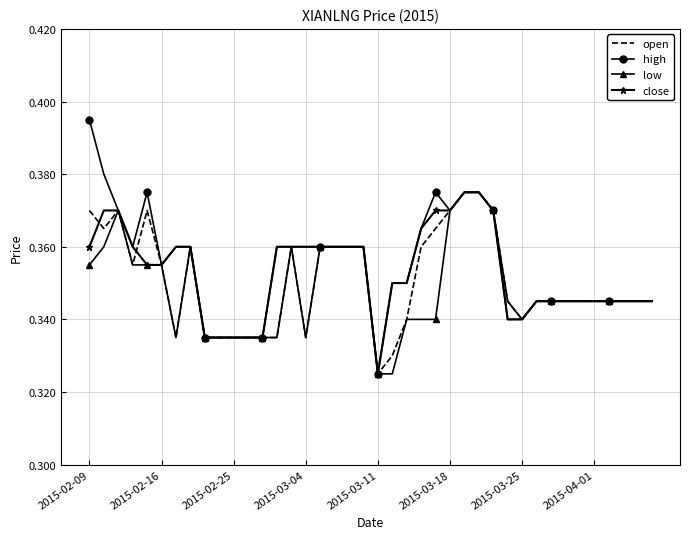

How many open values are between 0 and 1?

40